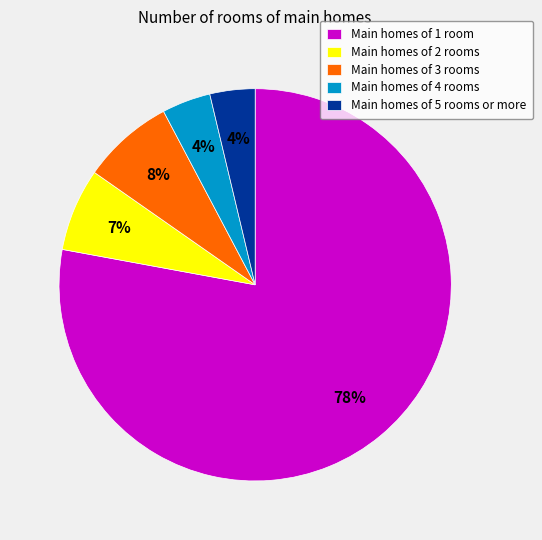

Is the sum of Main homes of 5 rooms or more and Main homes of 3 rooms greater than half?

No